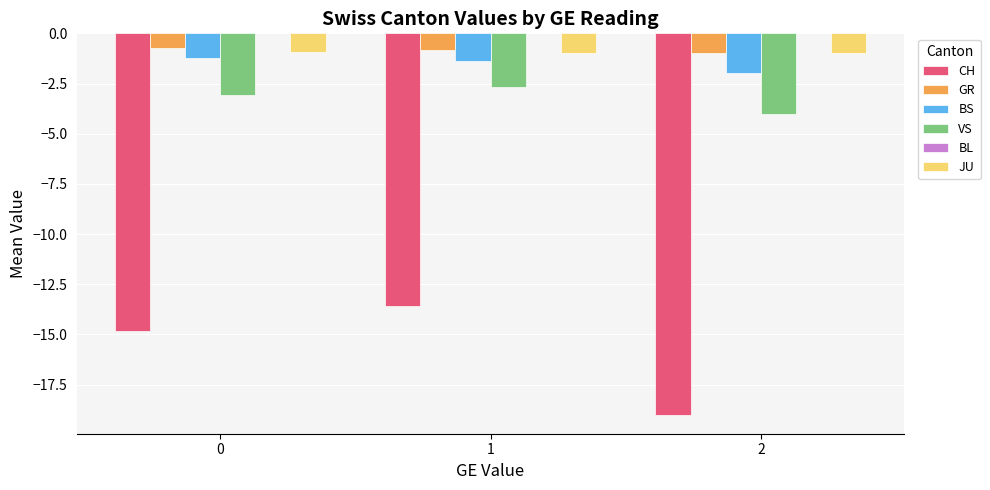

Count the number of data series in this chart.

5